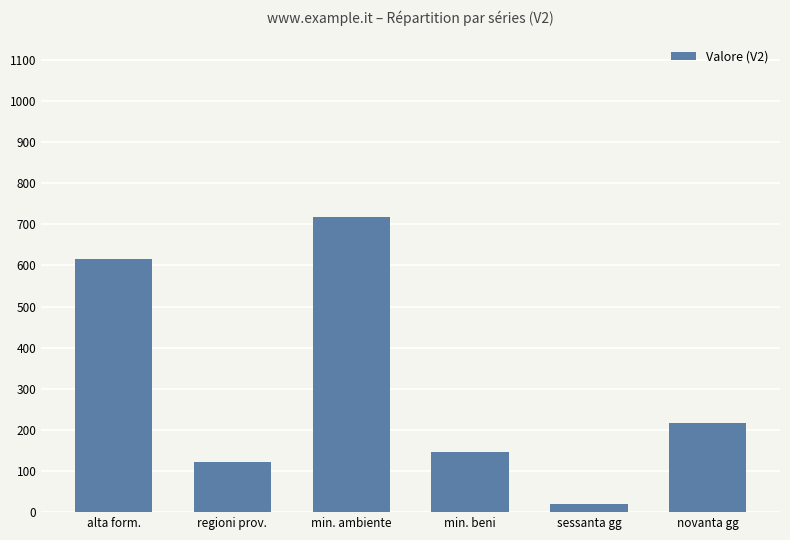

At which category does the chart reach its minimum across all series?

sessanta gg